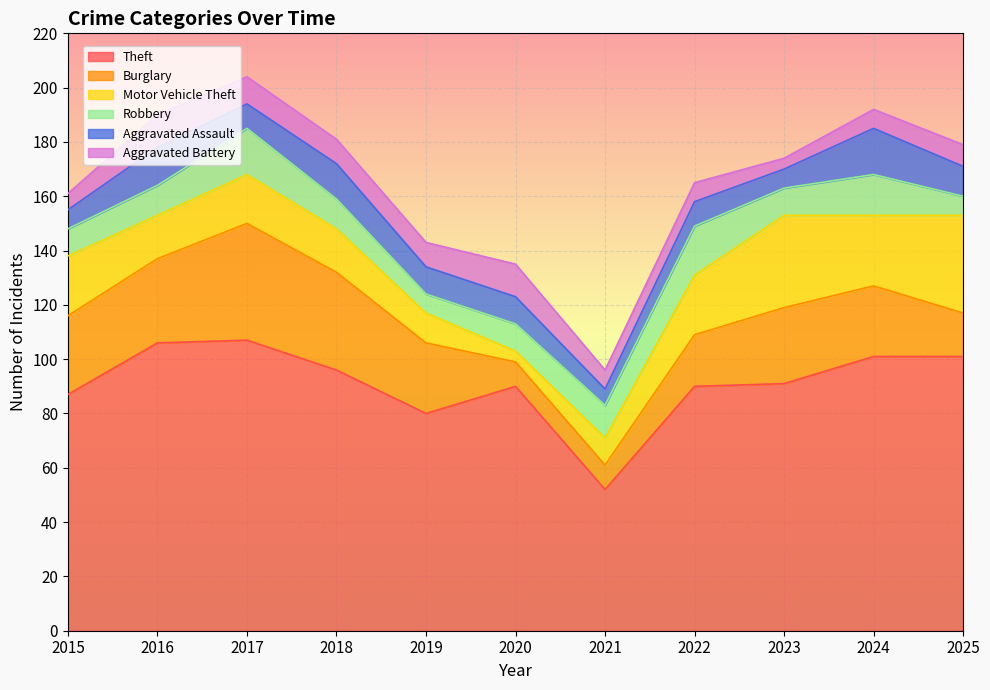

The value of Motor Vehicle Theft at 2022 is 22. True or false?

True